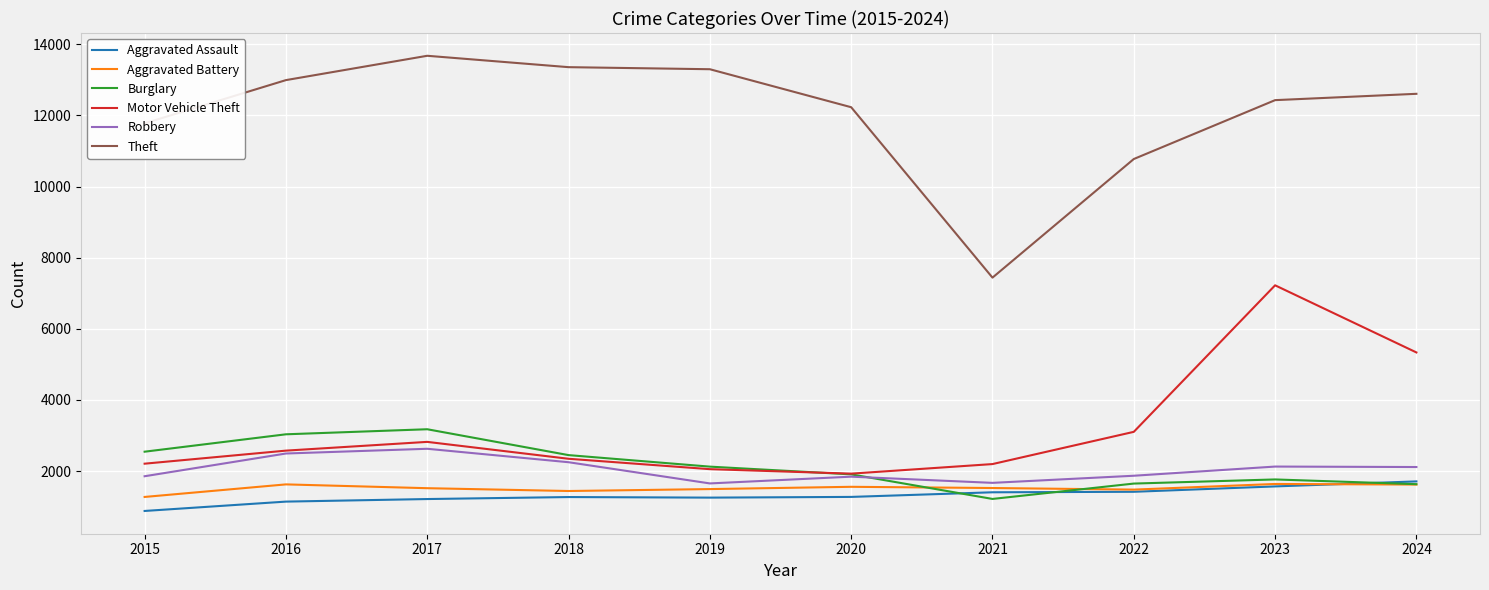

What value does the Aggravated Assault series have at 2019, to the nearest 10?

1260